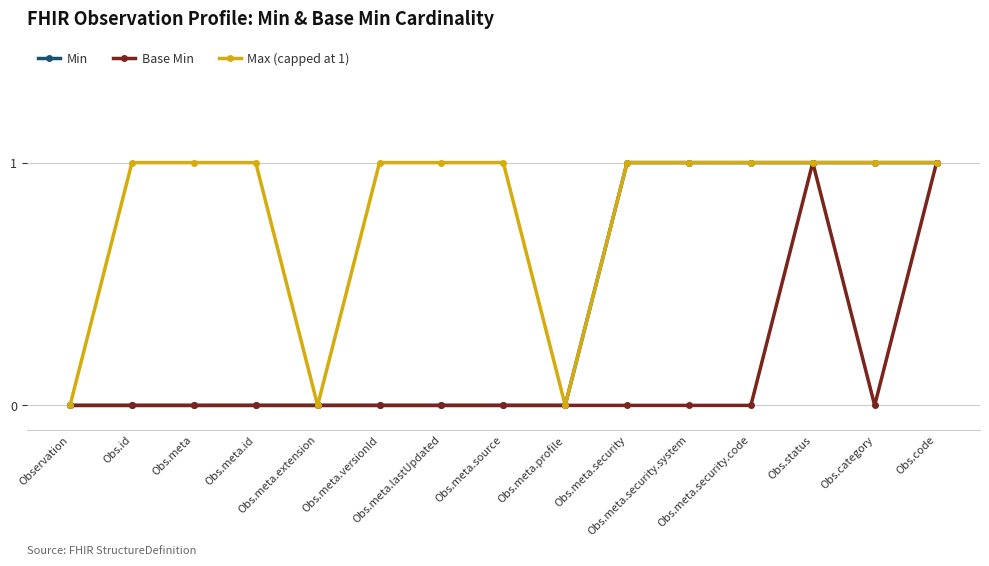

What is the difference between the second highest and second lowest values in the Base Min series?

1